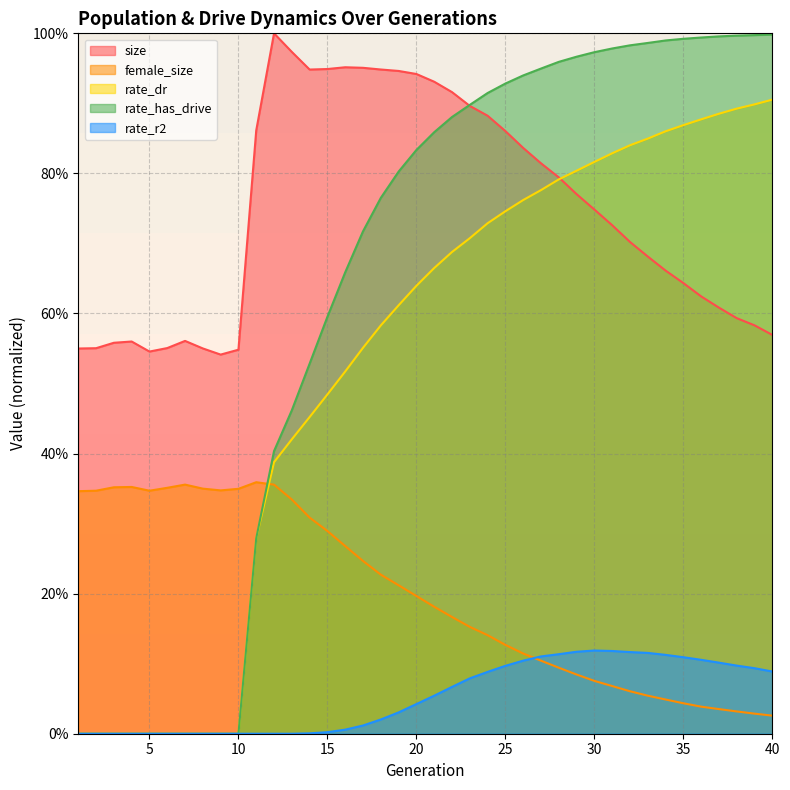

Where is rate_dr nearest to the value 0?

1